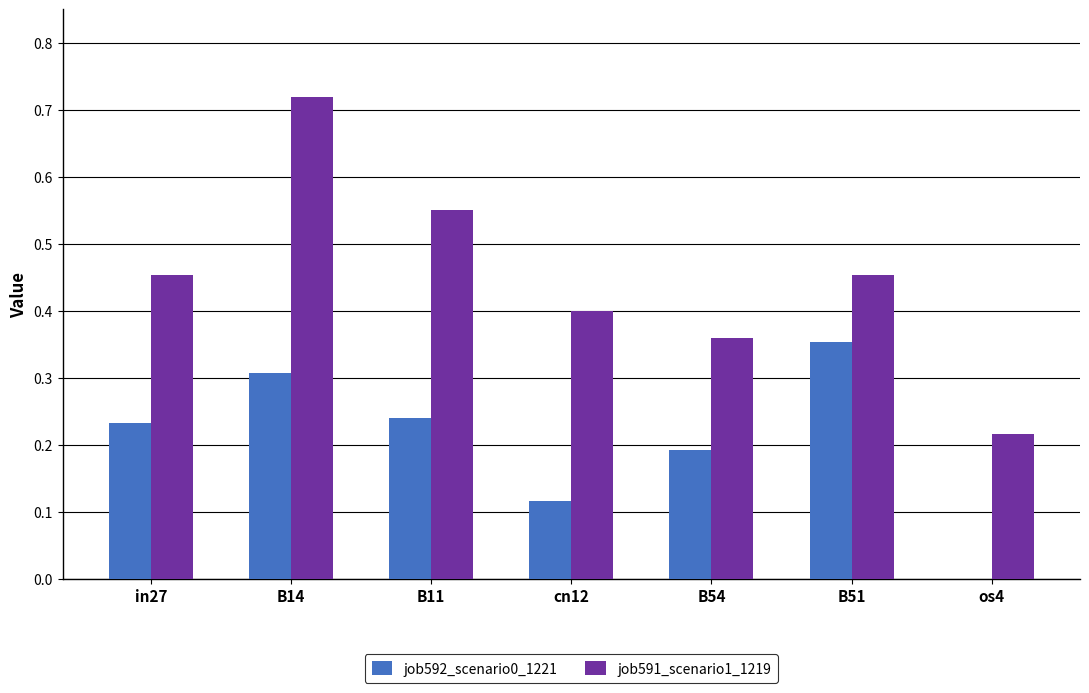

Between in27 and B14, which series saw the biggest shift?

job591_scenario1_1219